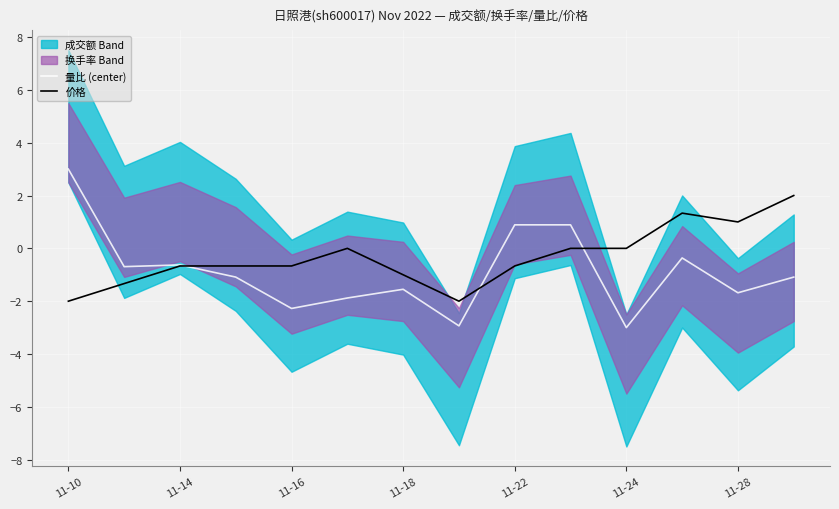

In 量比 (center), how many points are higher than both neighbors (excluding endpoints)?

3